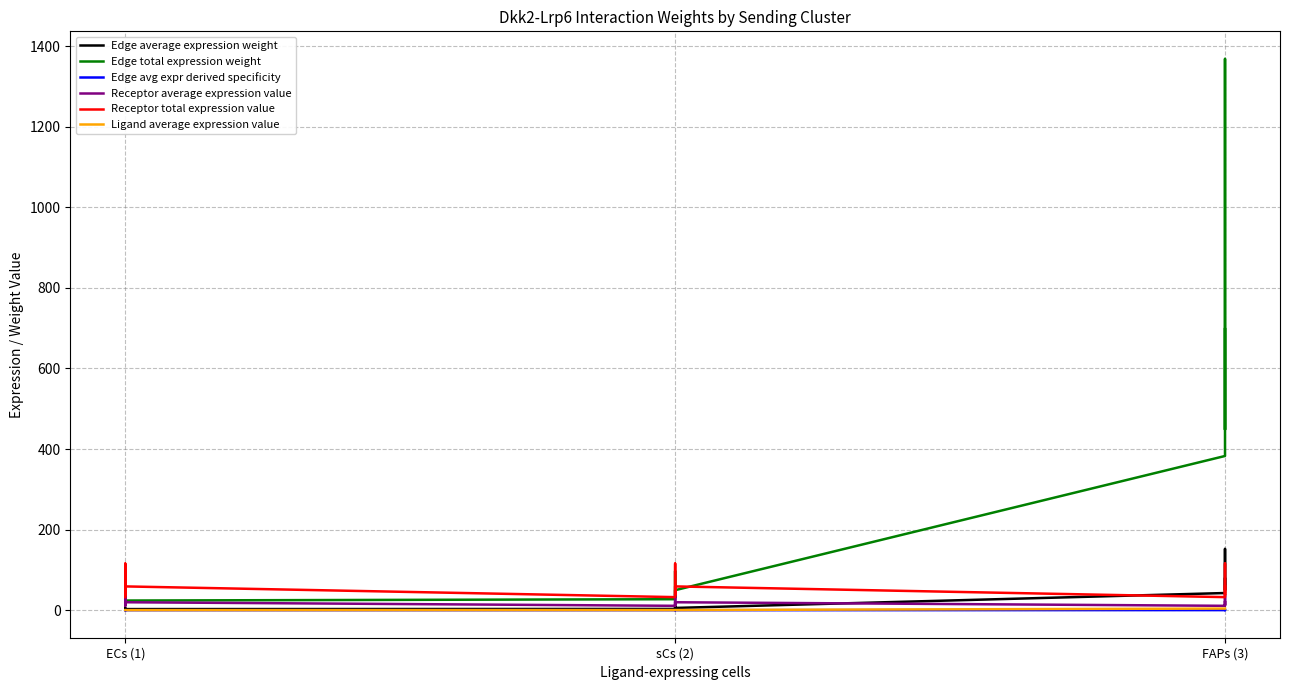

What is the greatest value displayed?

1368.3